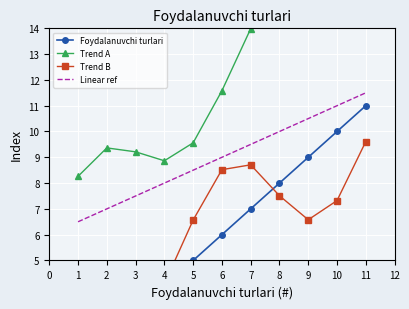

True or false: Trend B and Linear ref cross at least once.

False